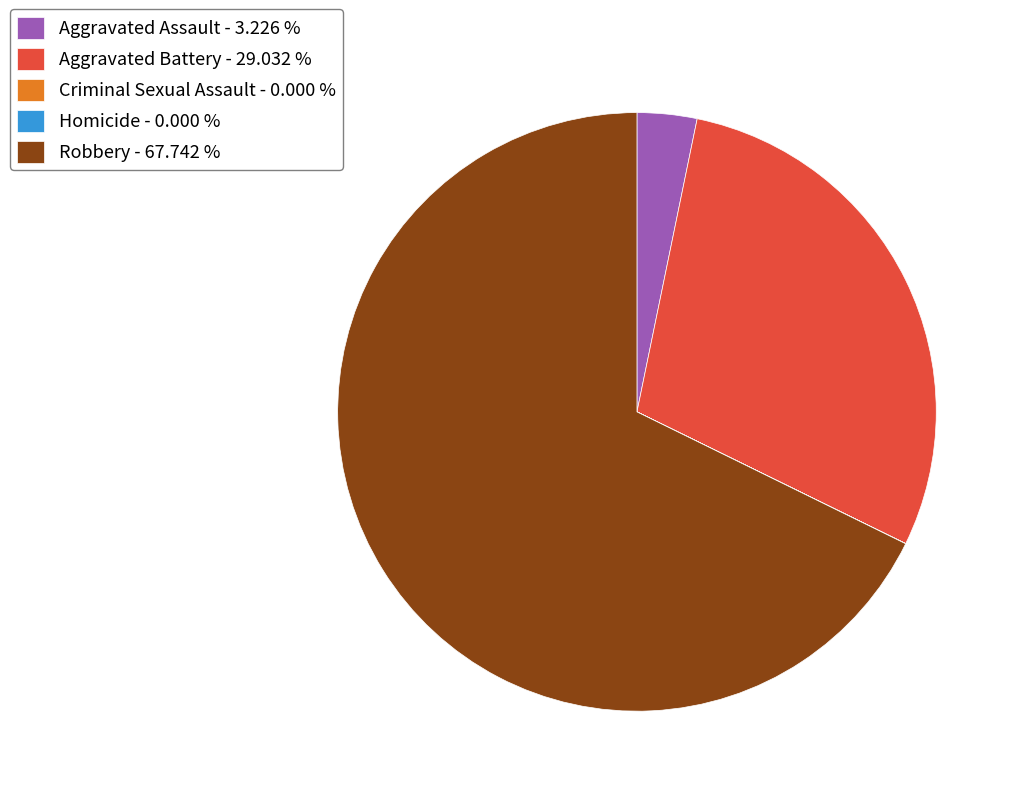

Is there any slice that represents more than half of the pie?

Yes